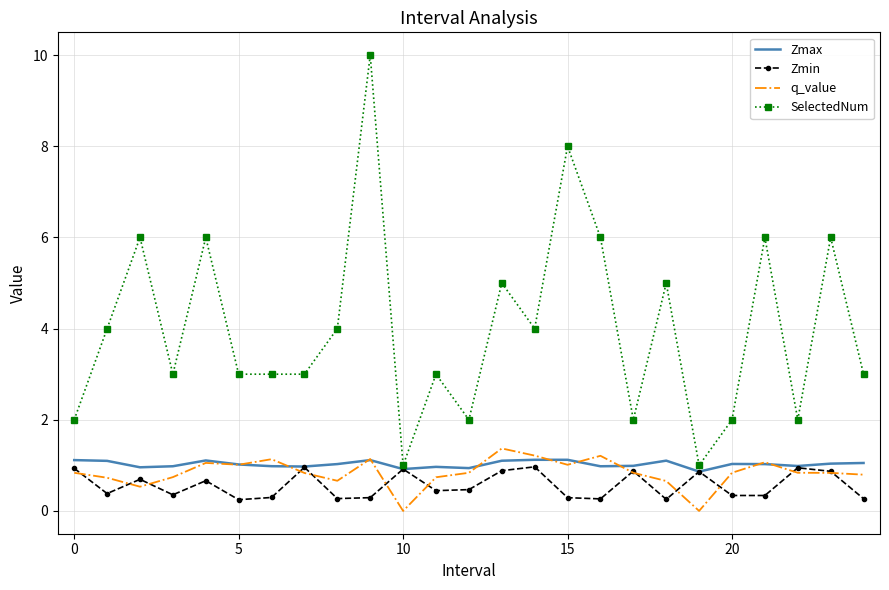

Which series has the largest total across all categories?

SelectedNum